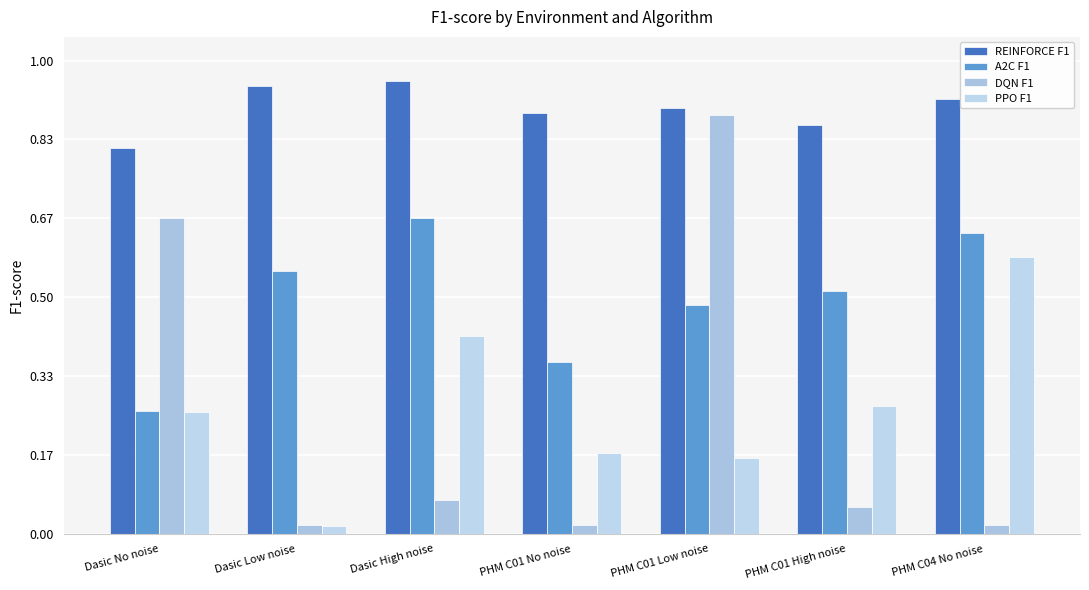

What is the label of the 6th bar from the left?

PHM C01 High noise